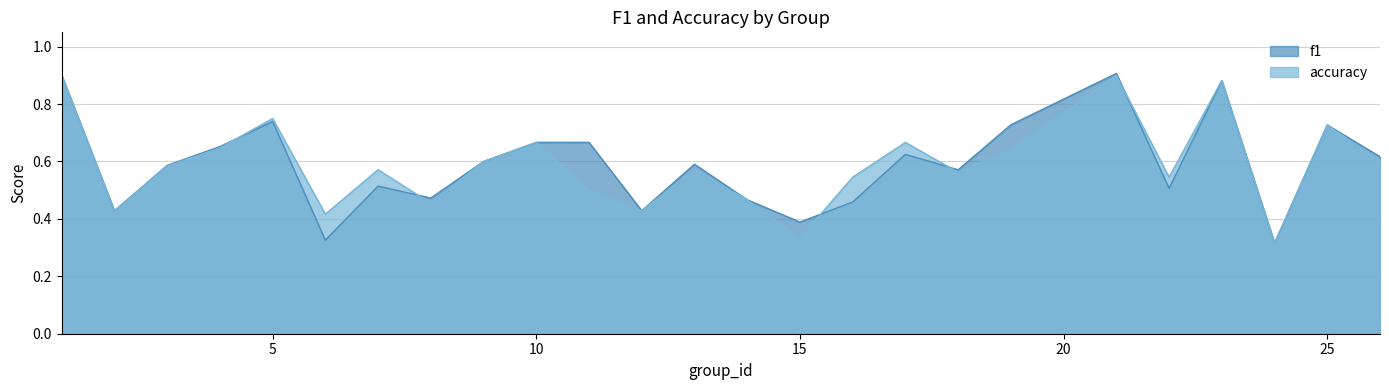

Where do f1 and accuracy first cross each other?

4 and 5